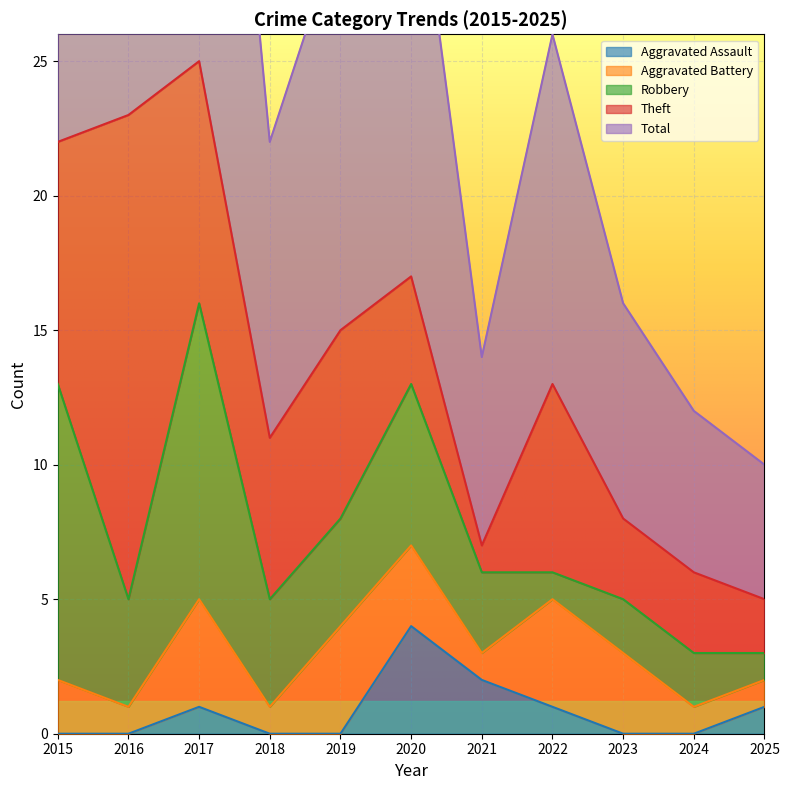

Reading left to right, list all the values displayed in this chart.

Aggravated Assault: 2015=0	2016=0	2017=1	2018=0	2019=0	2020=4	2021=2	2022=1	2023=0	2024=0	2025=1
Aggravated Battery: 2015=2	2016=1	2017=4	2018=1	2019=4	2020=3	2021=1	2022=4	2023=3	2024=1	2025=1
Robbery: 2015=11	2016=4	2017=11	2018=4	2019=4	2020=6	2021=3	2022=1	2023=2	2024=2	2025=1
Theft: 2015=9	2016=18	2017=9	2018=6	2019=7	2020=4	2021=1	2022=7	2023=3	2024=3	2025=2
Total: 2015=23	2016=23	2017=25	2018=11	2019=15	2020=17	2021=7	2022=13	2023=8	2024=6	2025=5